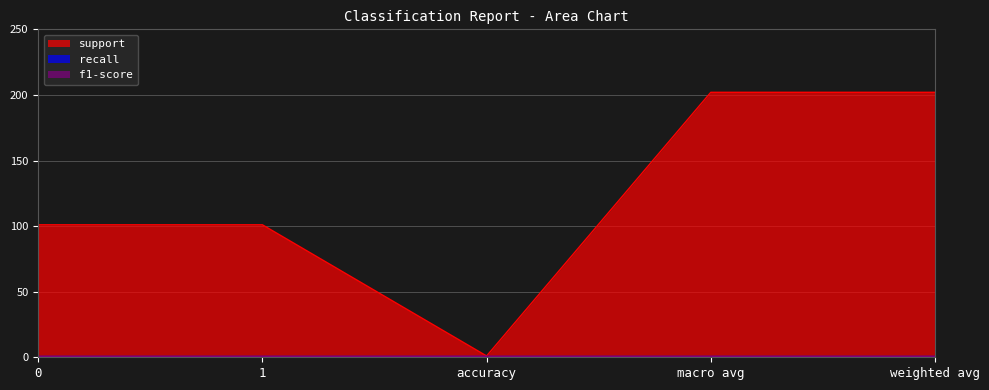

How many values in the support series exceed 101?

2